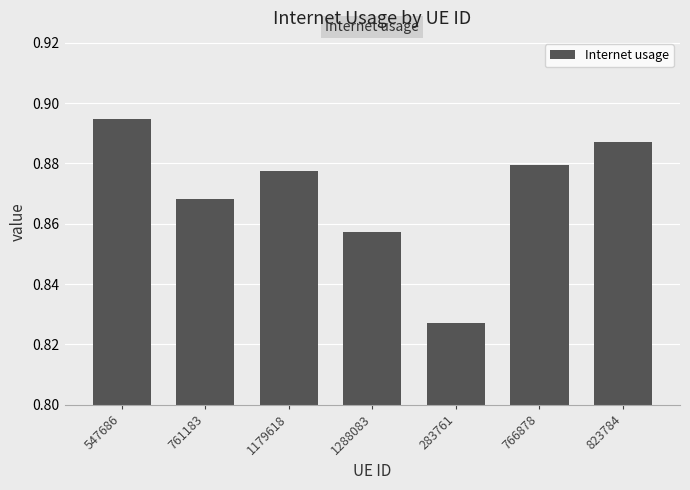

Which label corresponds to the smallest value in the chart?

283761